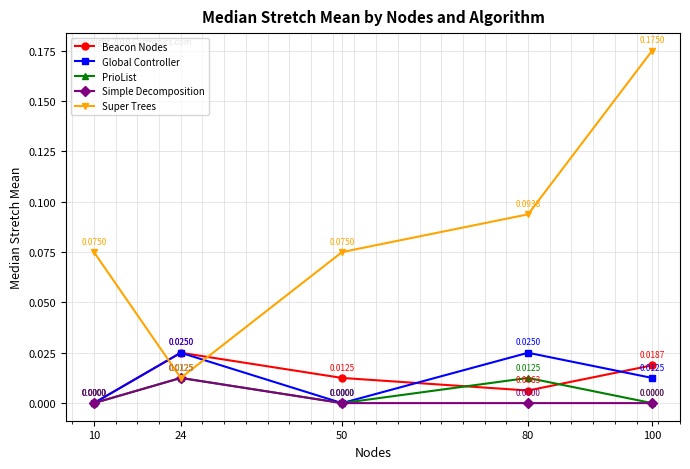

Which series changed the most between 10 and 100?

Super Trees